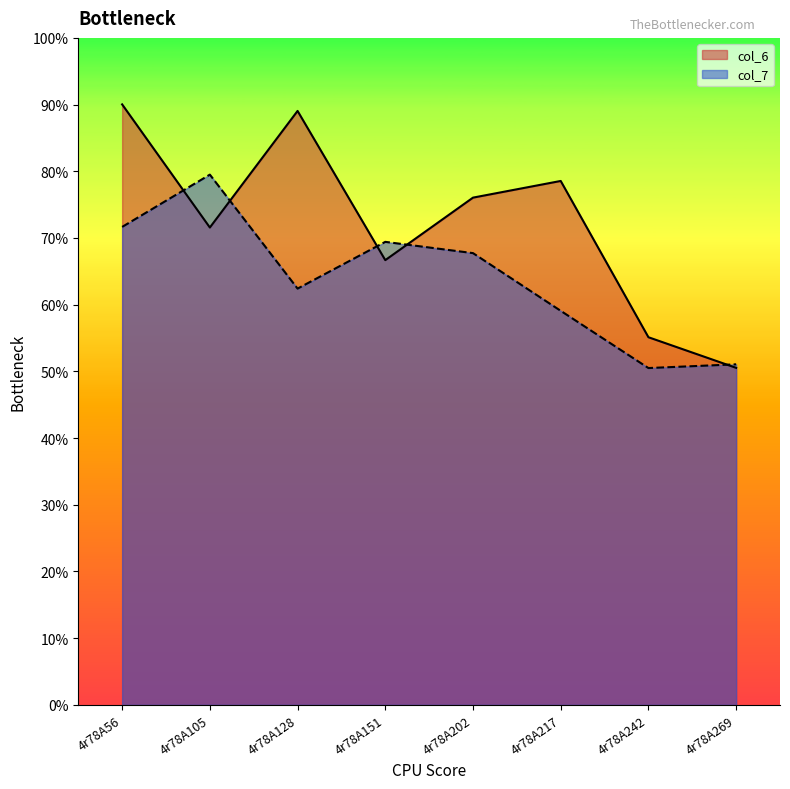

Rank the series by their maximum value, from highest to lowest.

col_6, col_7